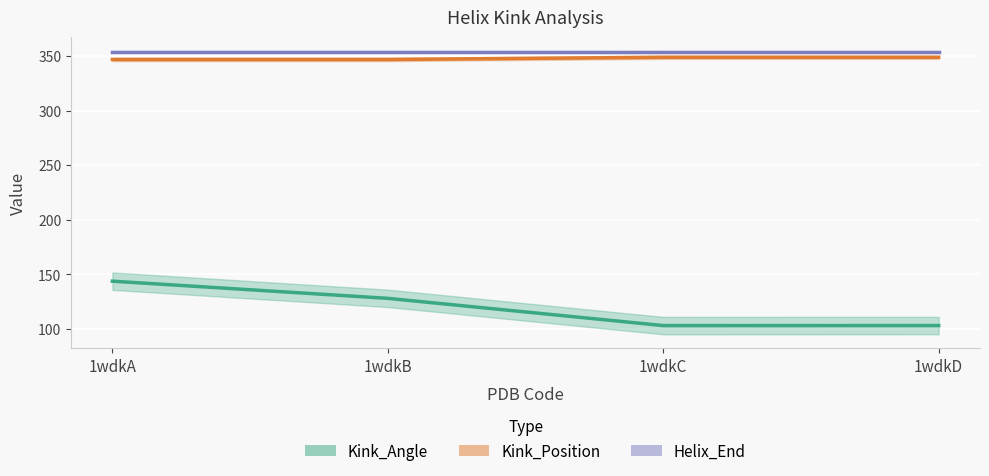

True or false: Kink_Angle and Kink_Position cross at least once.

False